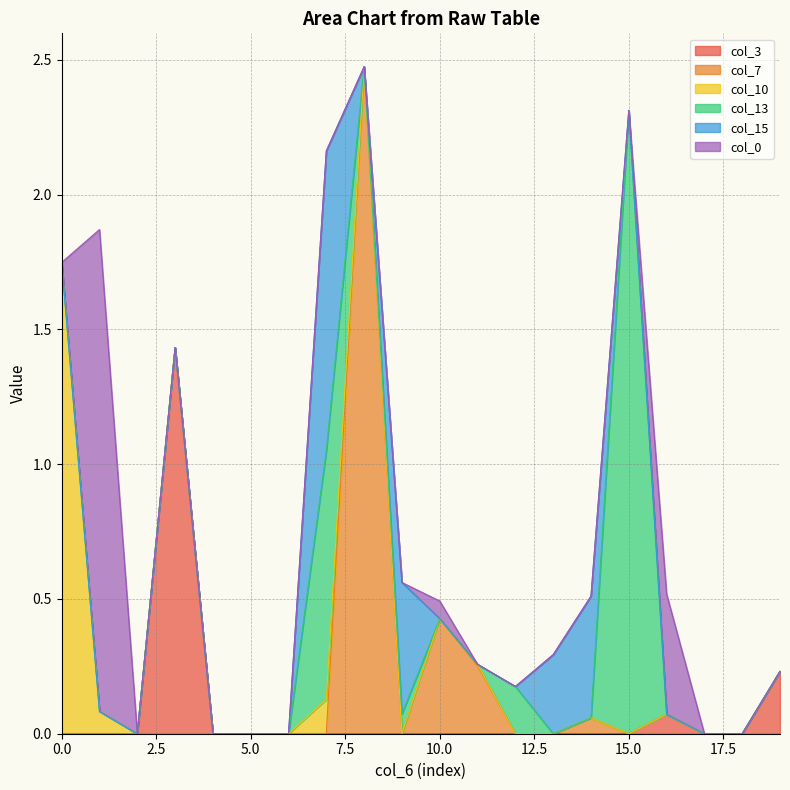

Reading left to right, list all the values displayed in this chart.

col_3: 0.0	0.0	0.0	1.4	0.0	0.0	0.0	0.0	0.0	0.0	0.0	0.0	0.0	0.0	0.0	0.0	0.1	0.0	0.0	0.2
col_7: 0.0	0.0	0.0	0.0	0.0	0.0	0.0	0.0	2.5	0.0	0.4	0.3	0.0	0.0	0.1	0.0	0.0	0.0	0.0	0.0
col_10: 1.7	0.1	0.0	0.0	0.0	0.0	0.0	0.1	0.0	0.0	0.0	0.0	0.0	0.0	0.0	0.0	0.0	0.0	0.0	0.0
col_13: 0.0	0.0	0.0	0.0	0.0	0.0	0.0	0.9	0.0	0.1	0.0	0.0	0.2	0.0	0.0	2.3	0.0	0.0	0.0	0.0
col_15: 0.0	0.0	0.0	0.0	0.0	0.0	0.0	1.1	0.0	0.5	0.0	0.0	0.0	0.3	0.5	0.0	0.0	0.0	0.0	0.0
col_0: 0.0	1.8	0.0	0.0	0.0	0.0	0.0	0.0	0.0	0.0	0.1	0.0	0.0	0.0	0.0	0.0	0.4	0.0	0.0	0.0